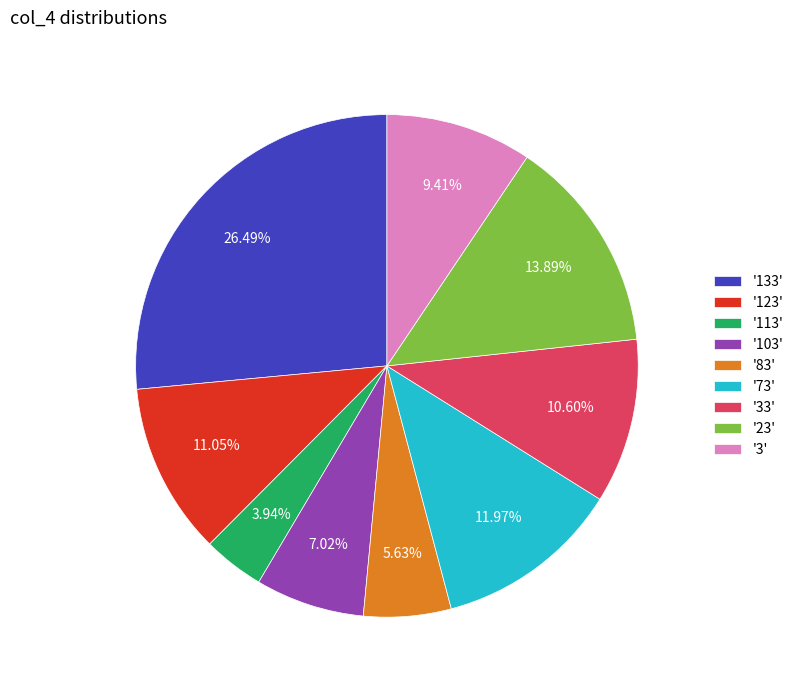

To the nearest percent, what is the average slice percentage?

11%